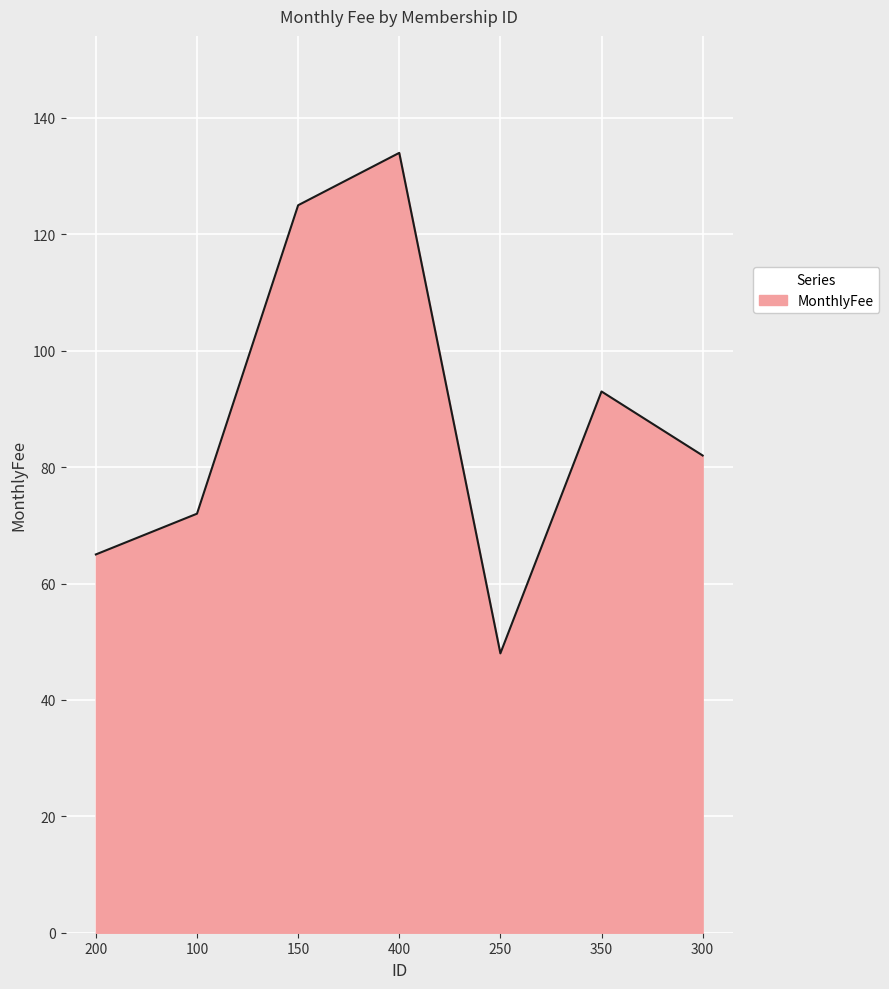

True or false: the data shows 127 at 300.

False